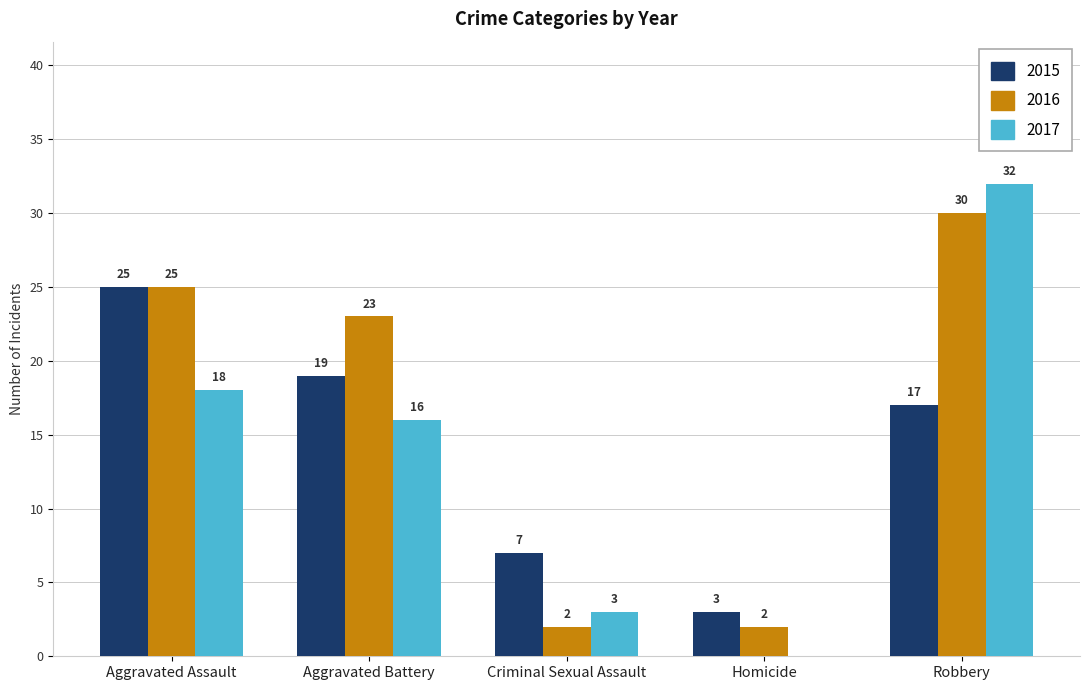

Is it true that 2015 equals 17 at Robbery?

True